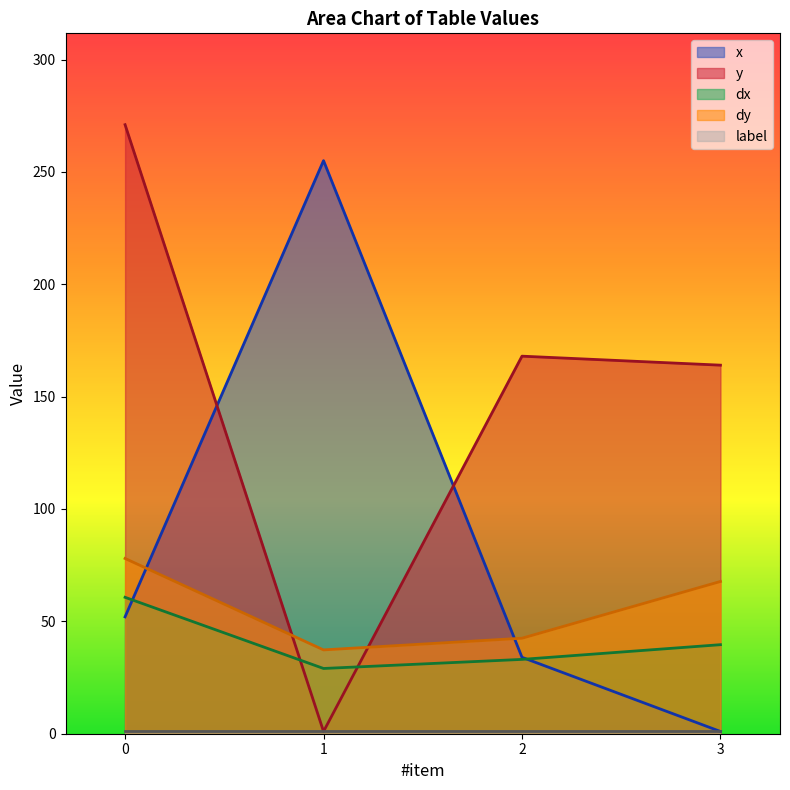

How many values in the y series are below 168?

2